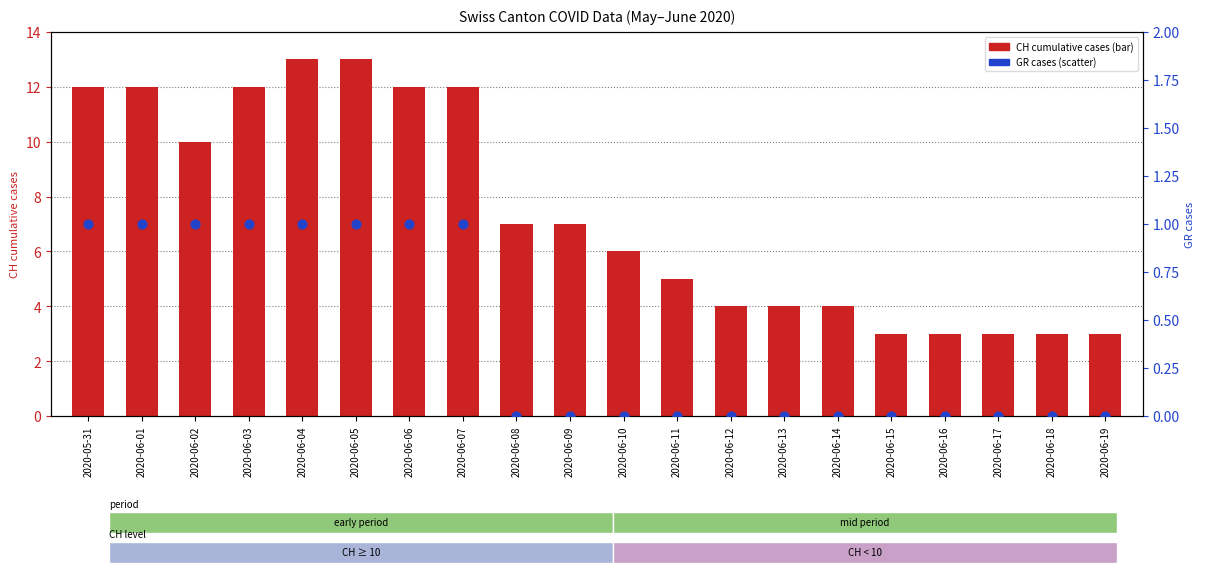

At which category is the sum across all series the highest?

2020-06-04